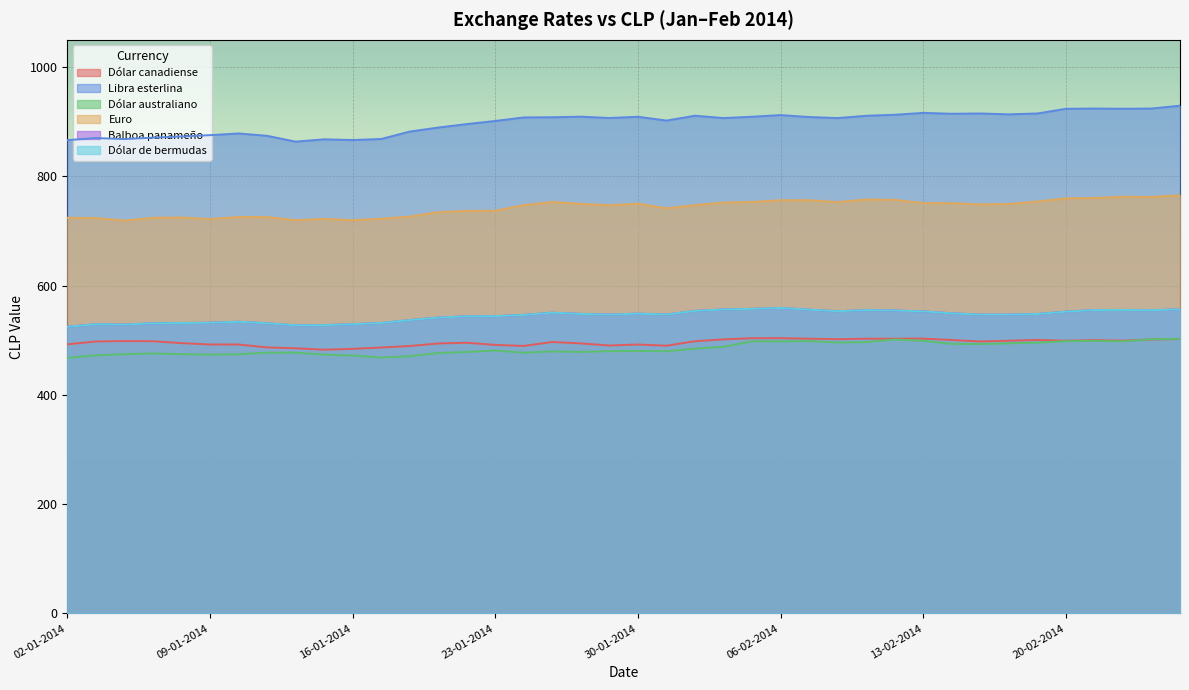

The value of Dólar de bermudas at 10-01-2014 is 534.0. True or false?

True